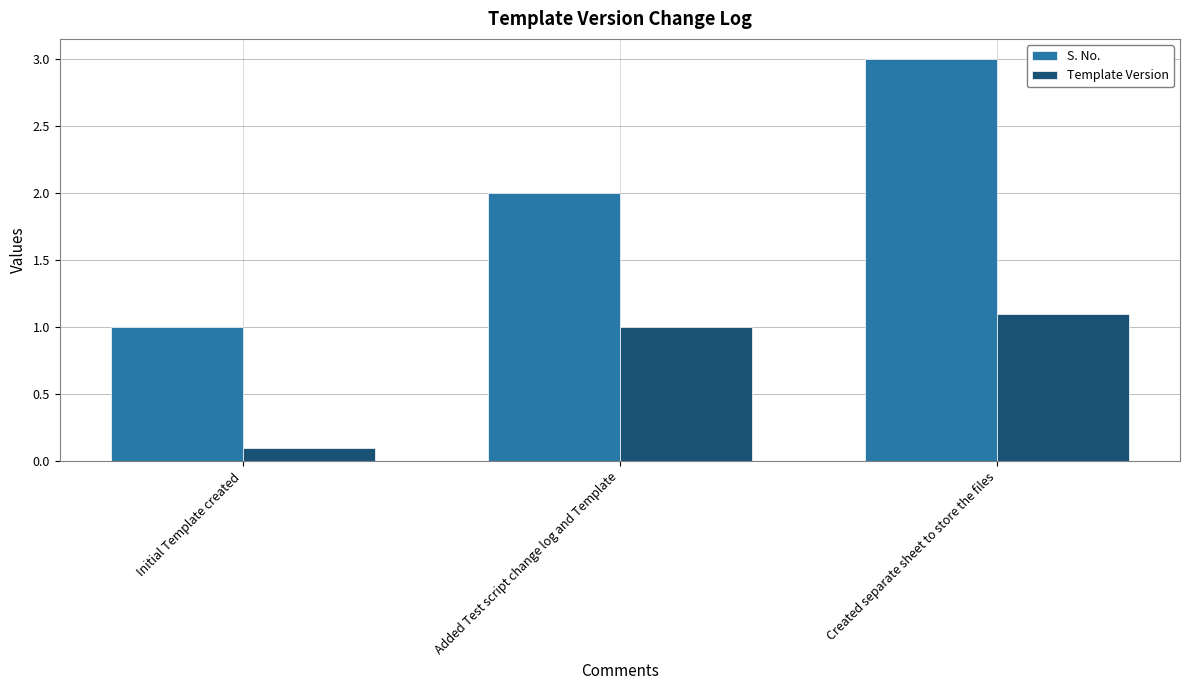

Rank the categories by Template Version value from highest to lowest.

Created separate sheet to store the files, Added Test script change log and Template, Initial Template created